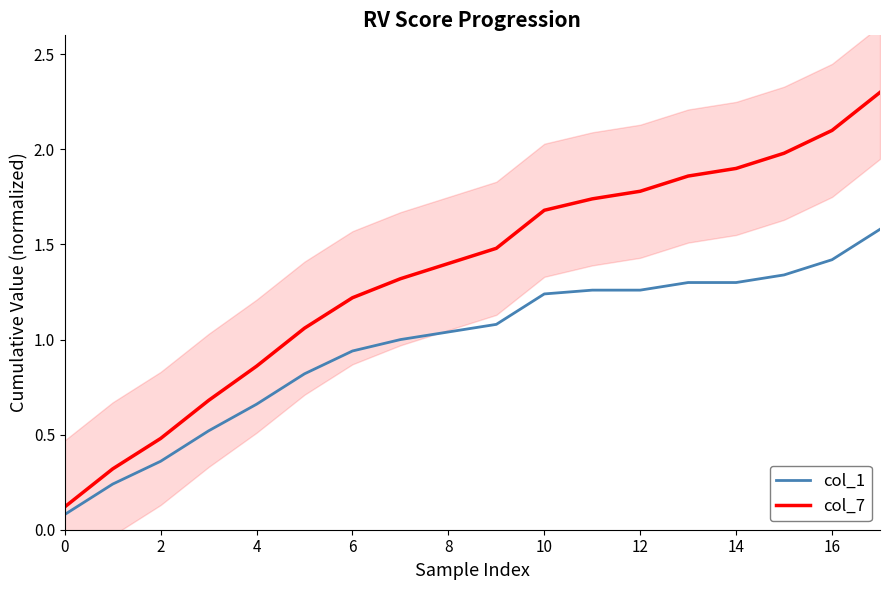

What is the maximum value for col_1?

1.6